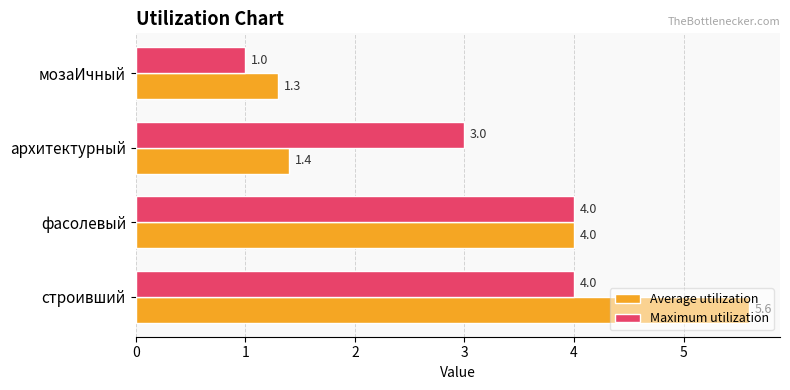

Which series has the largest total across all categories?

Average utilization